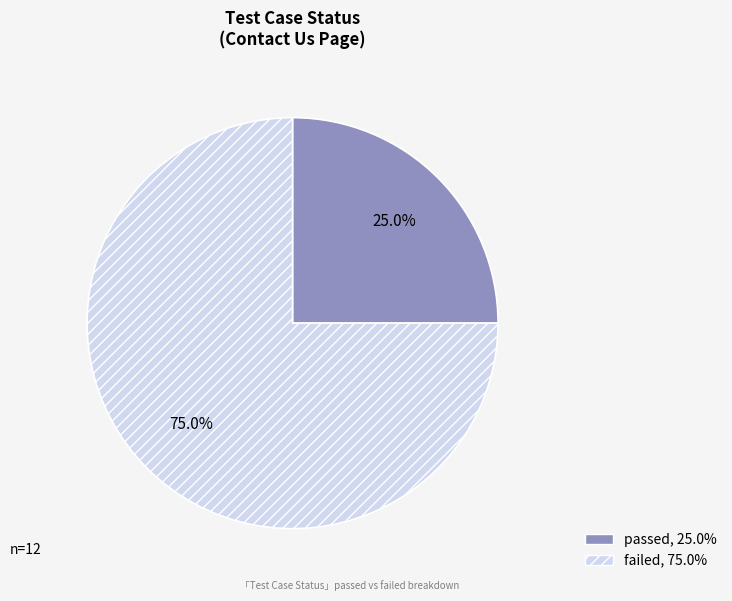

What percentage do passed and failed together represent?

100.0%